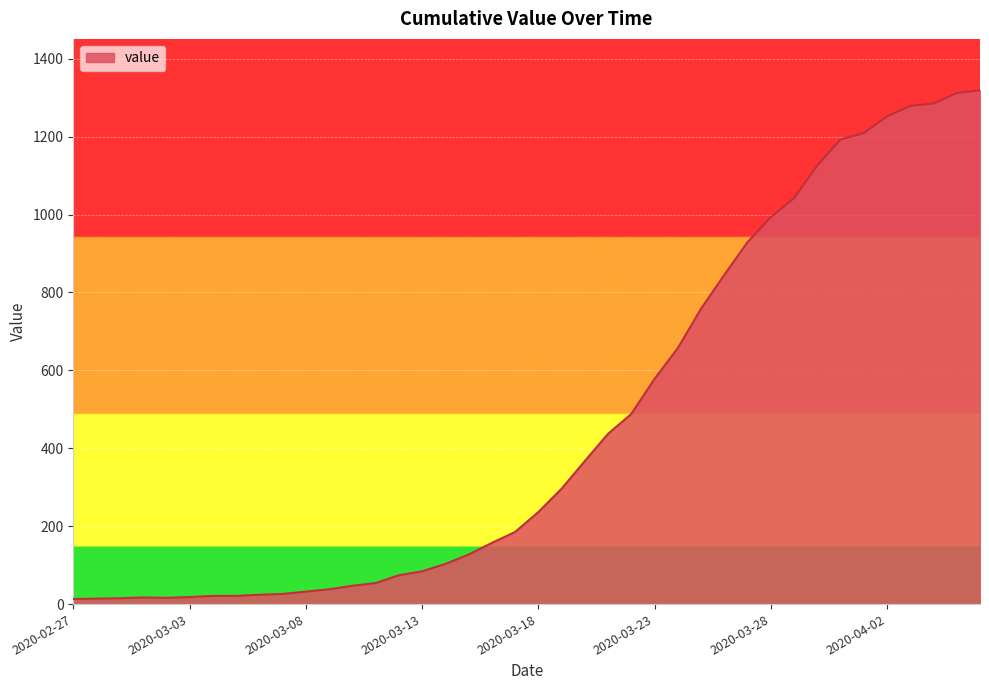

What is the maximum value shown in the chart?

1319